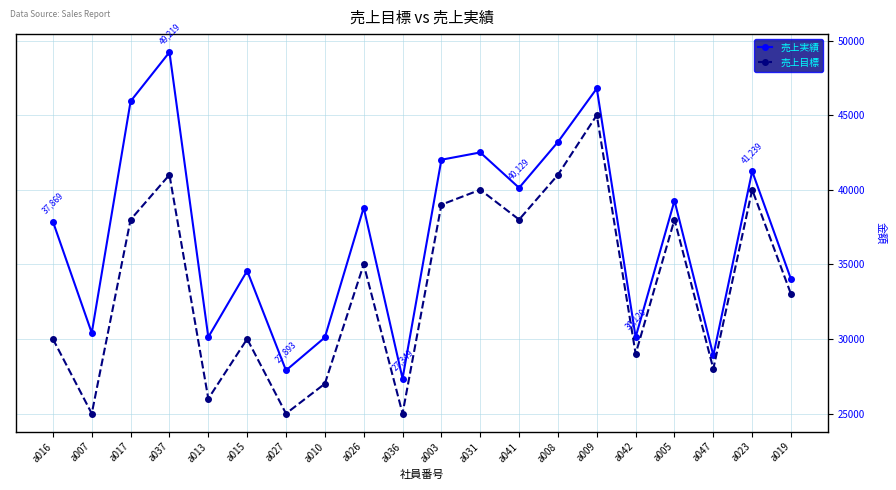

Is this an area chart (filled region under the line)?

No